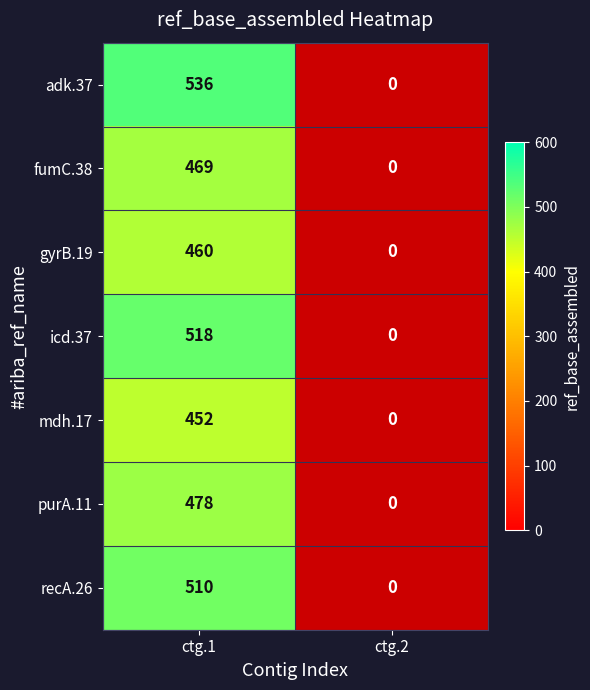

True or false: recA.26 has a value of 231 at ctg.1.

False